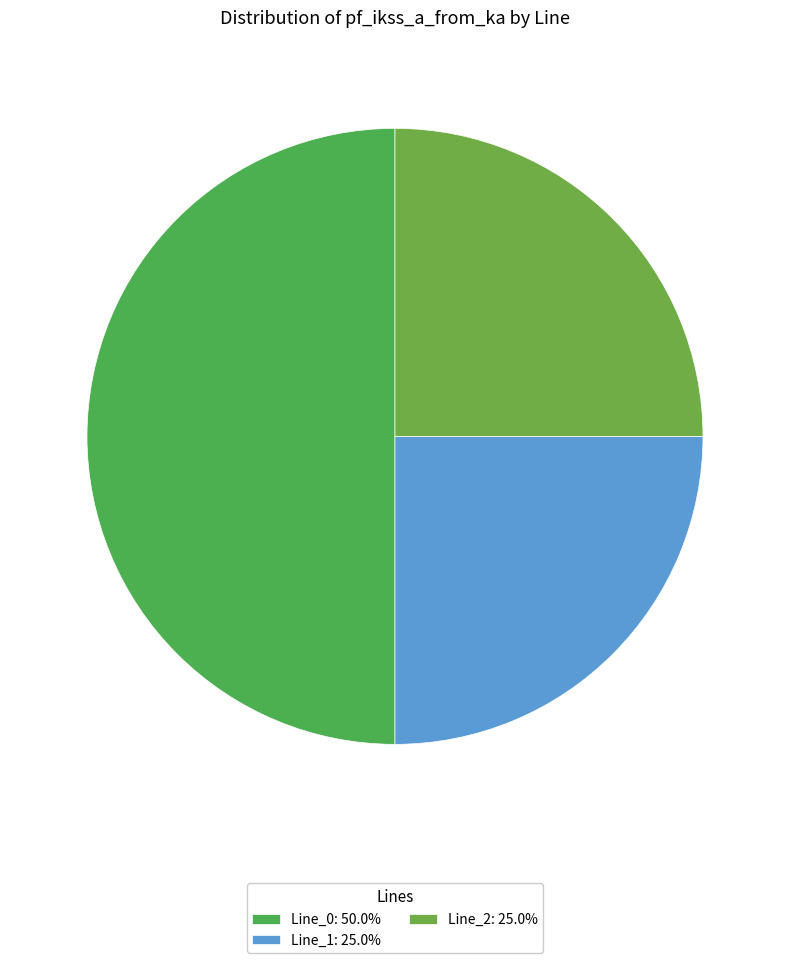

Rank the categories by value from lowest to highest.

Line_2, Line_1, Line_0